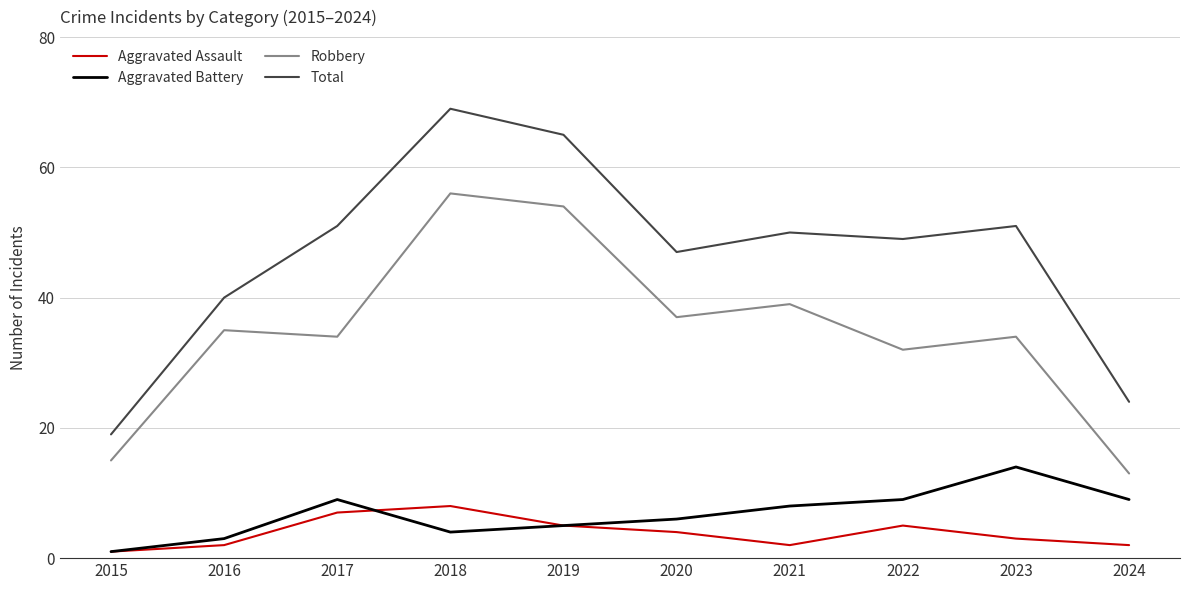

Which series has the largest total across all categories?

Total